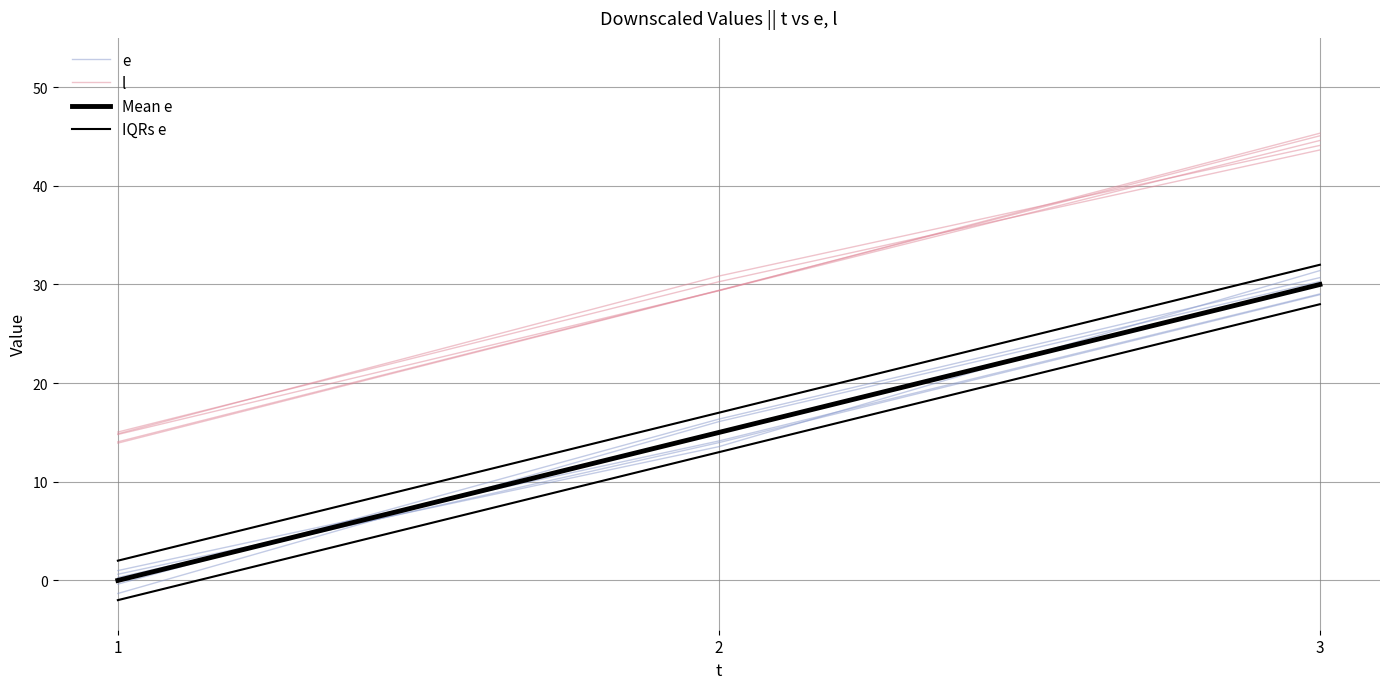

What is the sum of the e values at 1 and 3?

30.3